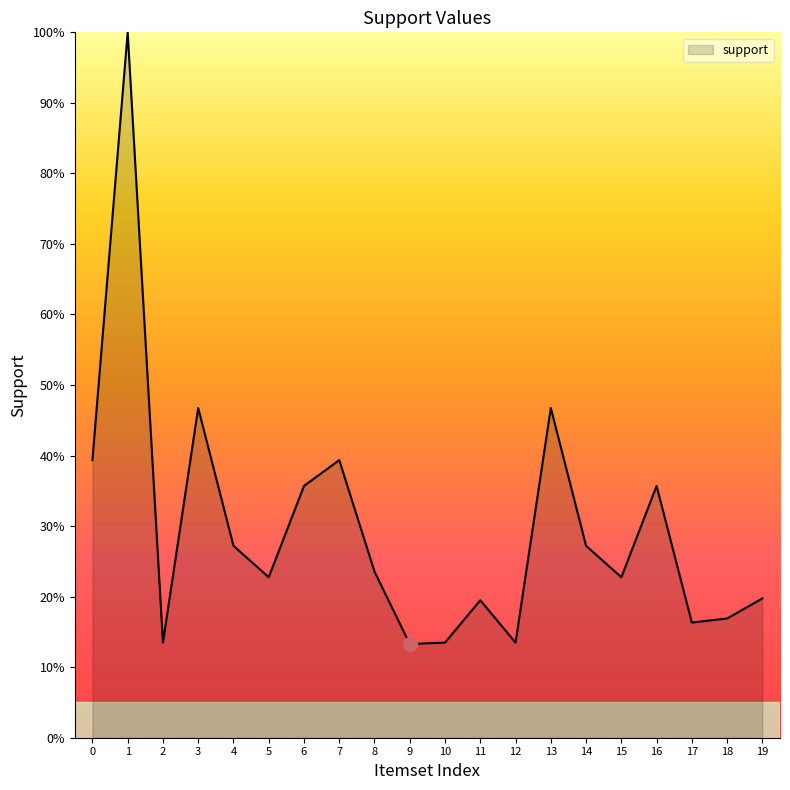

The value at 19 is 0.2. True or false?

True